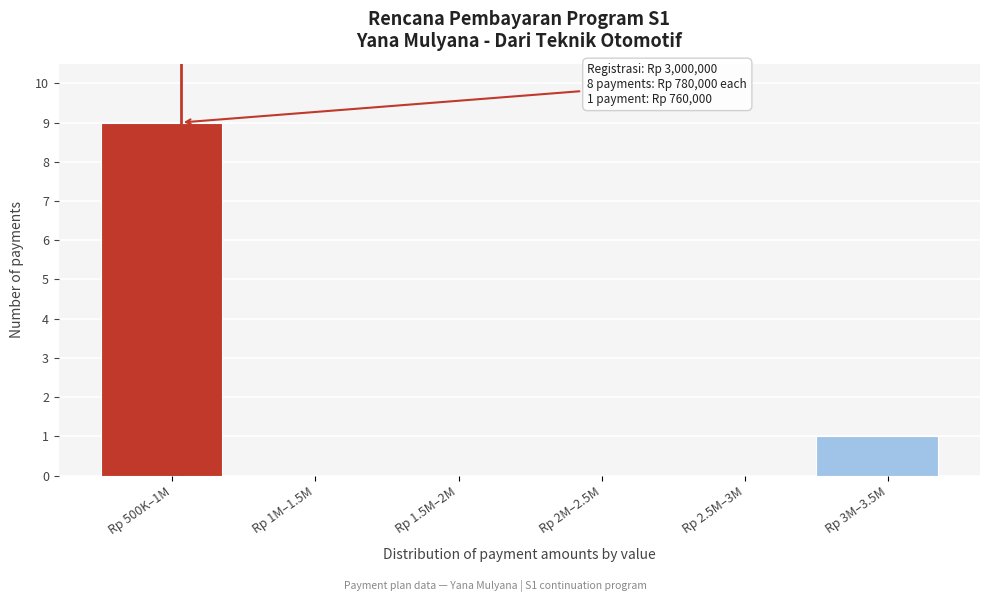

Reading right to left, extract all data points from this chart.

Rp 3M–3.5M=1	Rp 2.5M–3M=0	Rp 2M–2.5M=0	Rp 1.5M–2M=0	Rp 1M–1.5M=0	Rp 500K–1M=9